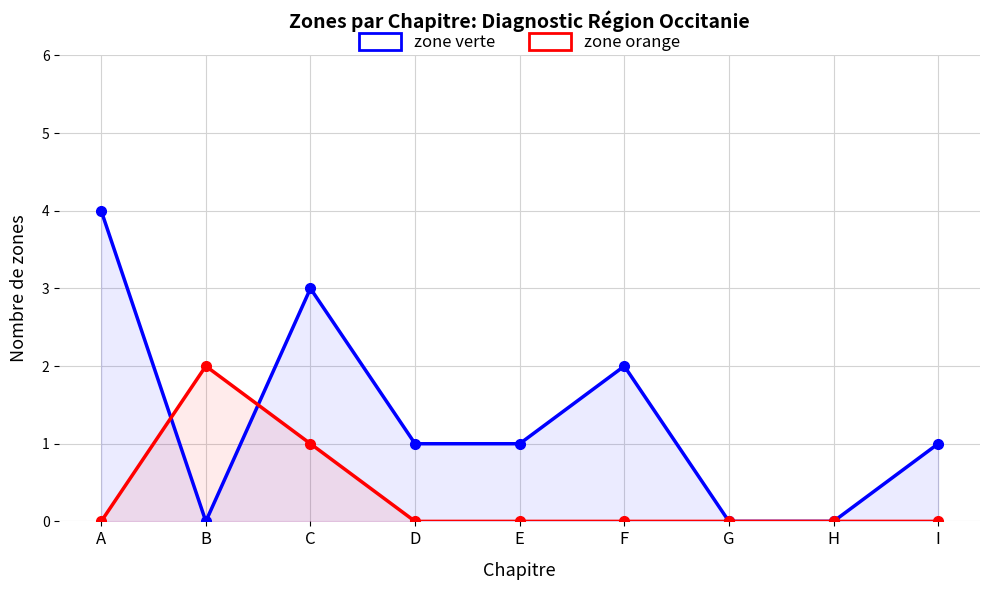

At which category does zone verte reach its first local valley?

B